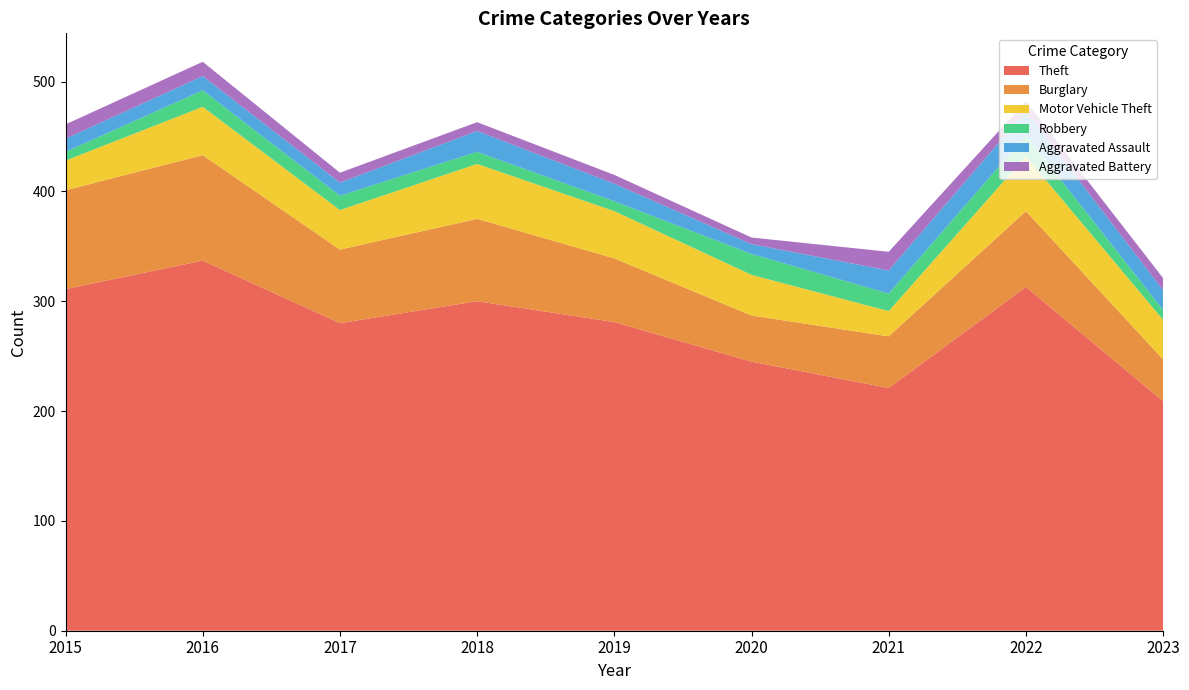

Reading left to right, transcribe all the data shown in this chart.

Theft: 2015=311	2016=337	2017=280	2018=300	2019=281	2020=245	2021=221	2022=313	2023=209
Burglary: 2015=90	2016=96	2017=67	2018=75	2019=58	2020=42	2021=47	2022=69	2023=38
Motor Vehicle Theft: 2015=27	2016=44	2017=36	2018=50	2019=43	2020=37	2021=23	2022=50	2023=36
Robbery: 2015=8	2016=15	2017=13	2018=11	2019=9	2020=19	2021=16	2022=19	2023=9
Aggravated Assault: 2015=12	2016=13	2017=12	2018=19	2019=16	2020=9	2021=21	2022=22	2023=18
Aggravated Battery: 2015=13	2016=13	2017=9	2018=8	2019=8	2020=6	2021=17	2022=9	2023=11